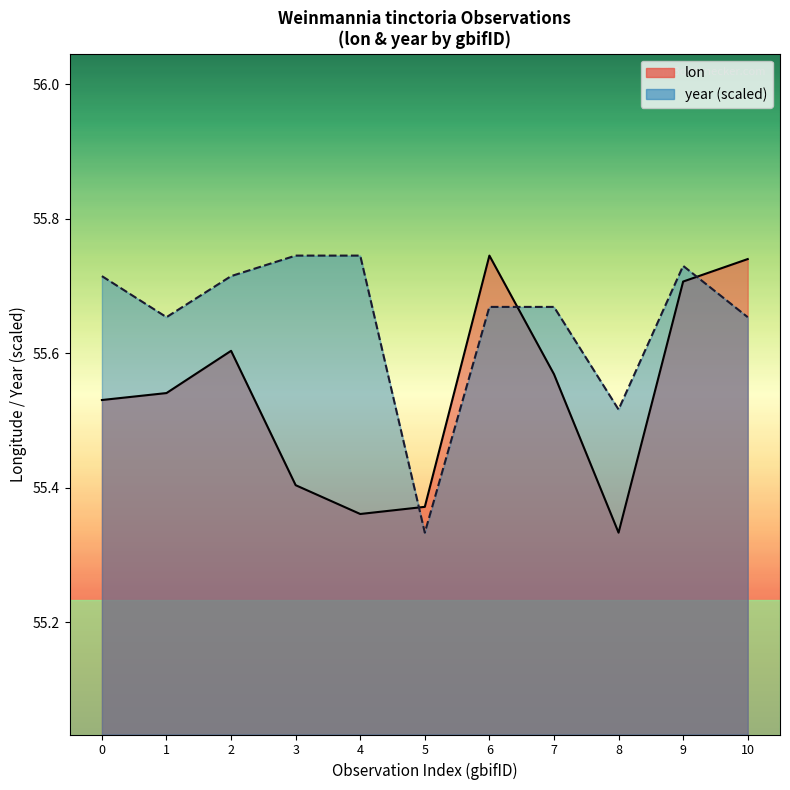

In year, how many points are higher than both neighbors (excluding endpoints)?

1